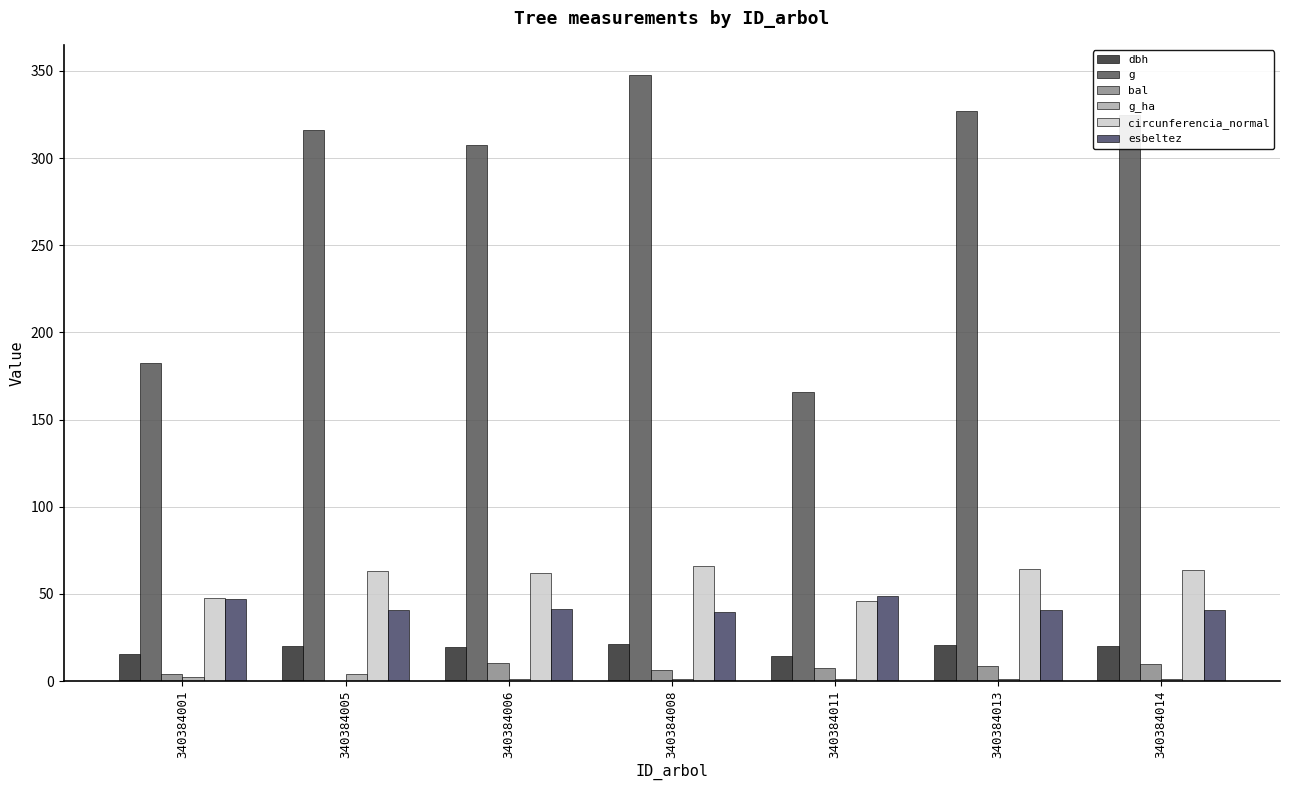

Are the bars horizontal?

No